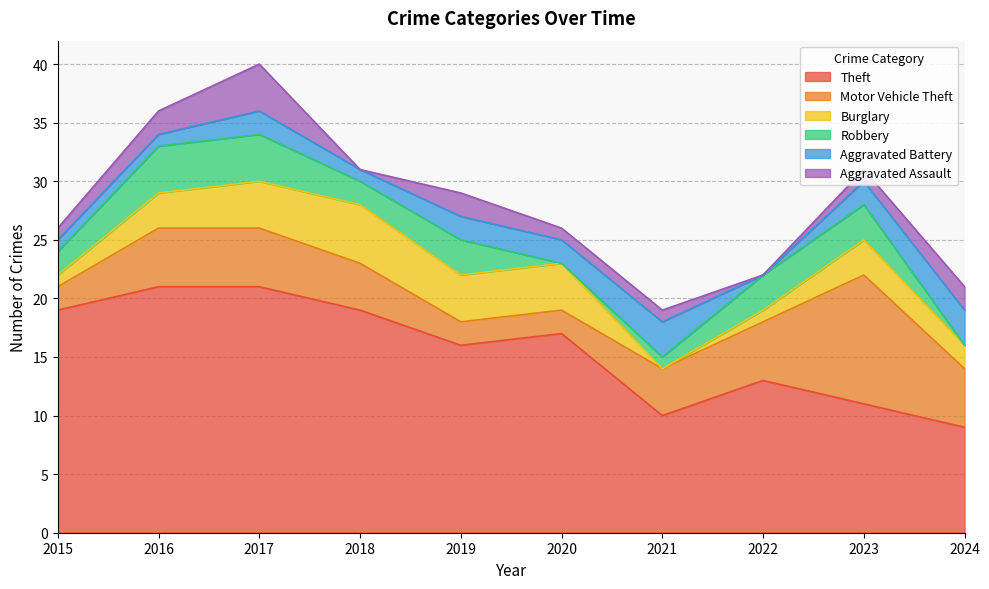

Rank the series by their maximum value, from highest to lowest.

Theft, Motor Vehicle Theft, Burglary, Robbery, Aggravated Assault, Aggravated Battery